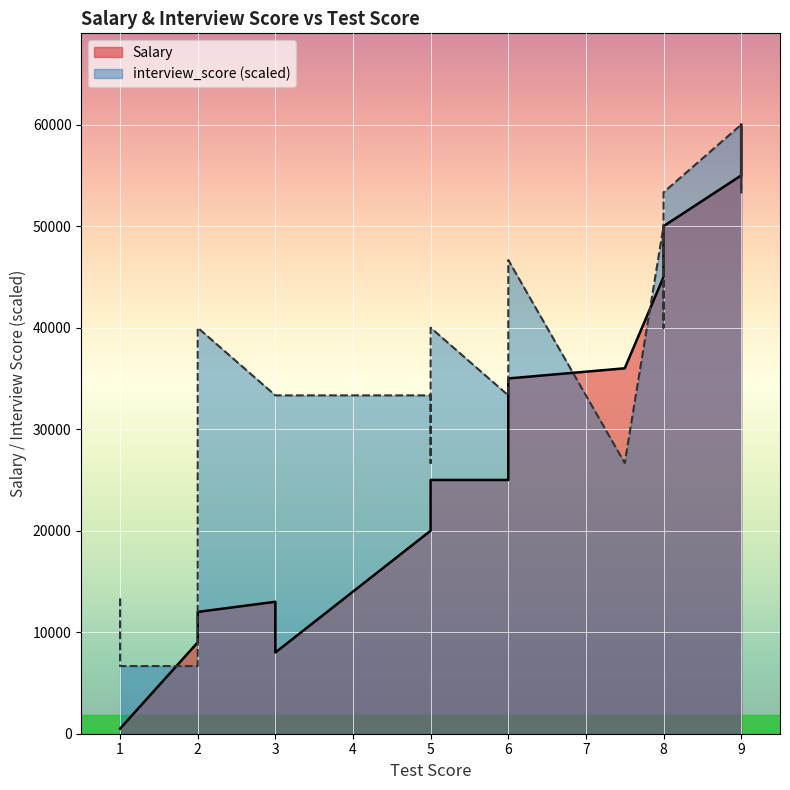

Between which two adjacent categories do Salary and interview_score first intersect?

1 and 2